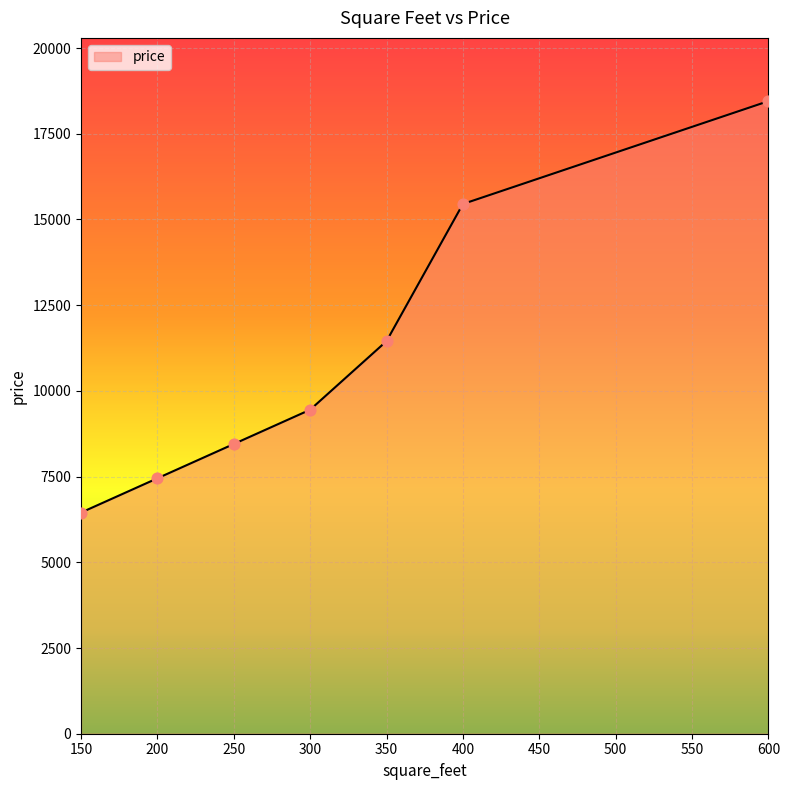

Which has a higher value, 250 or 400?

400